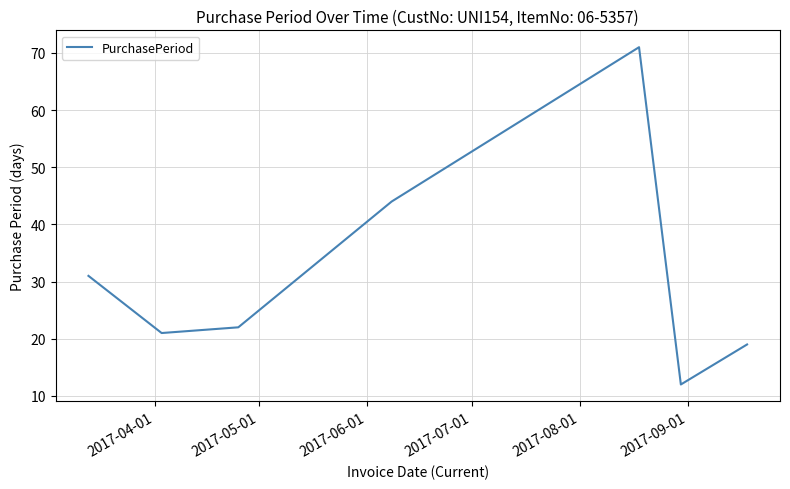

What is the difference between the maximum and minimum values?

59